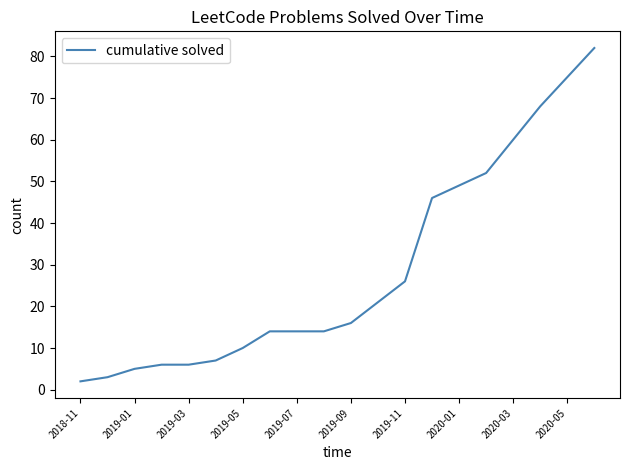

What is the difference between the maximum and minimum values?

80